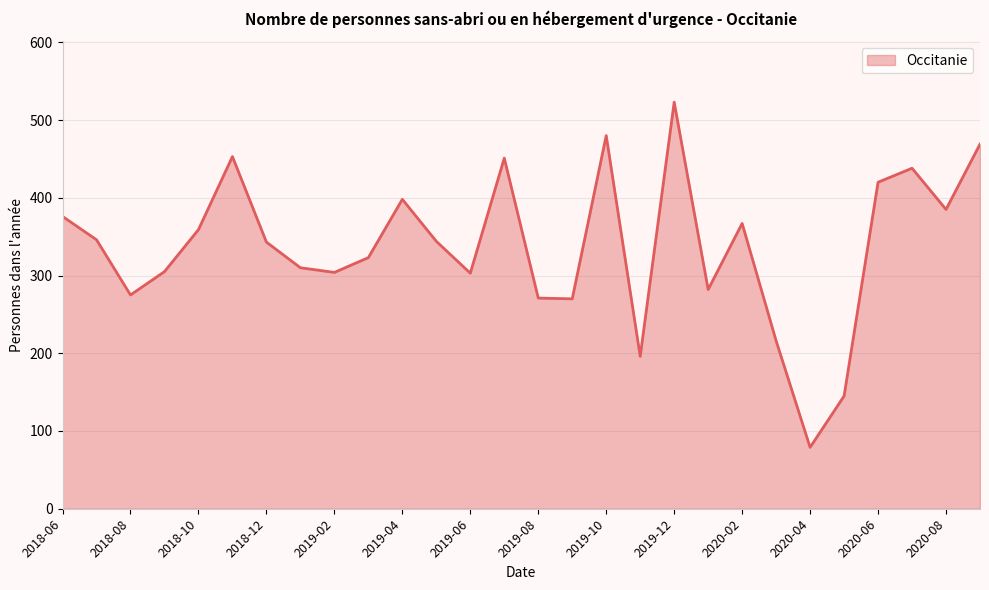

What is the greatest value displayed?

523